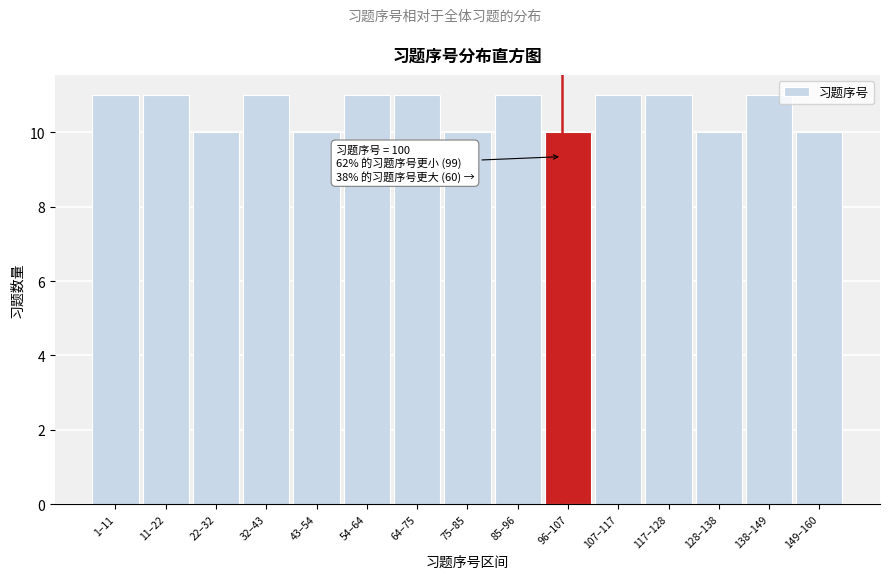

Reading left to right, what are all the values shown in this chart?

1–11=11	11–22=11	22–32=10	32–43=11	43–54=10	54–64=11	64–75=11	75–85=10	85–96=11	96–107=10	107–117=11	117–128=11	128–138=10	138–149=11	149–160=10